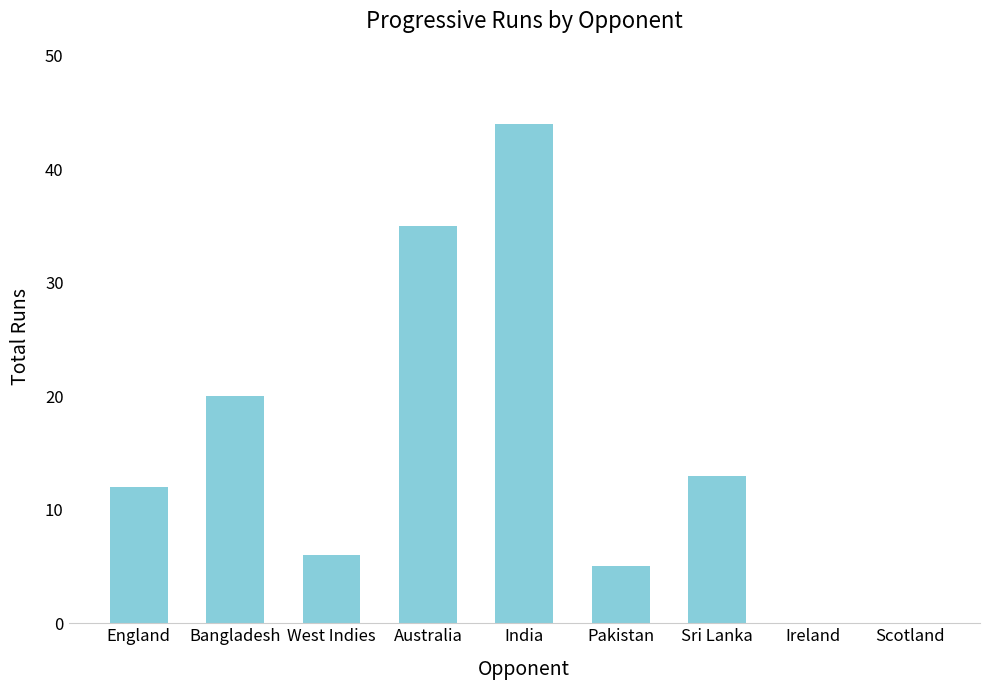

What is the sum of all values?

135